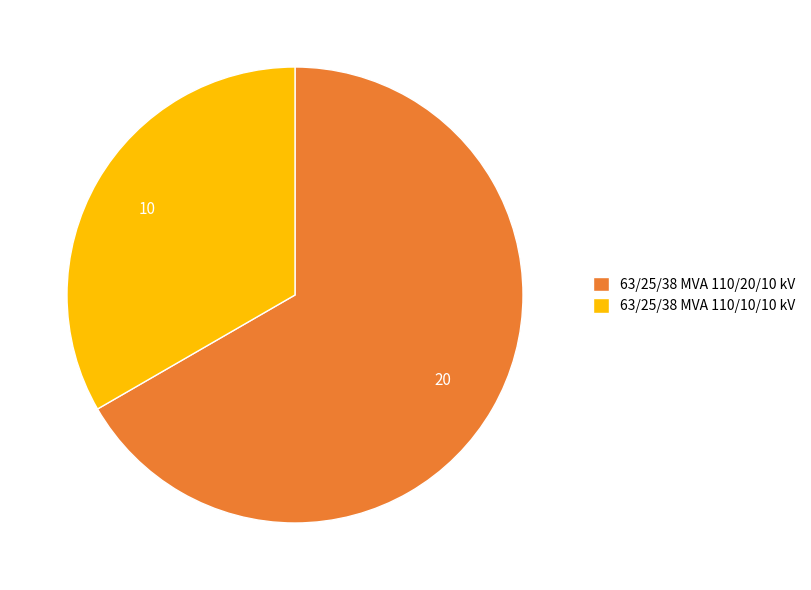

How many slices are in this pie chart?

2